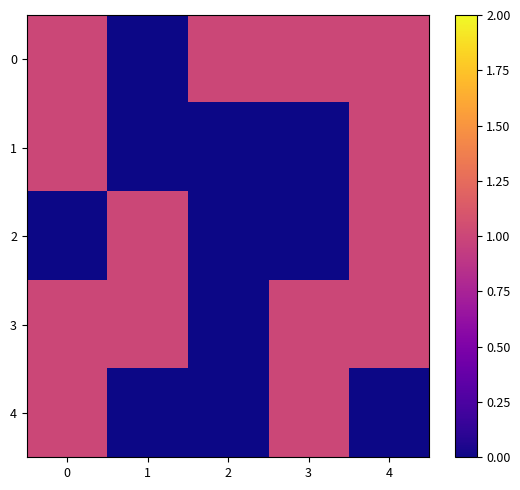

Reading left to right, what are all the values shown in this chart?

0: 0=1	1=0	2=1	3=1	4=1
1: 0=1	1=0	2=0	3=0	4=1
2: 0=0	1=1	2=0	3=0	4=1
3: 0=1	1=1	2=0	3=1	4=1
4: 0=1	1=0	2=0	3=1	4=0